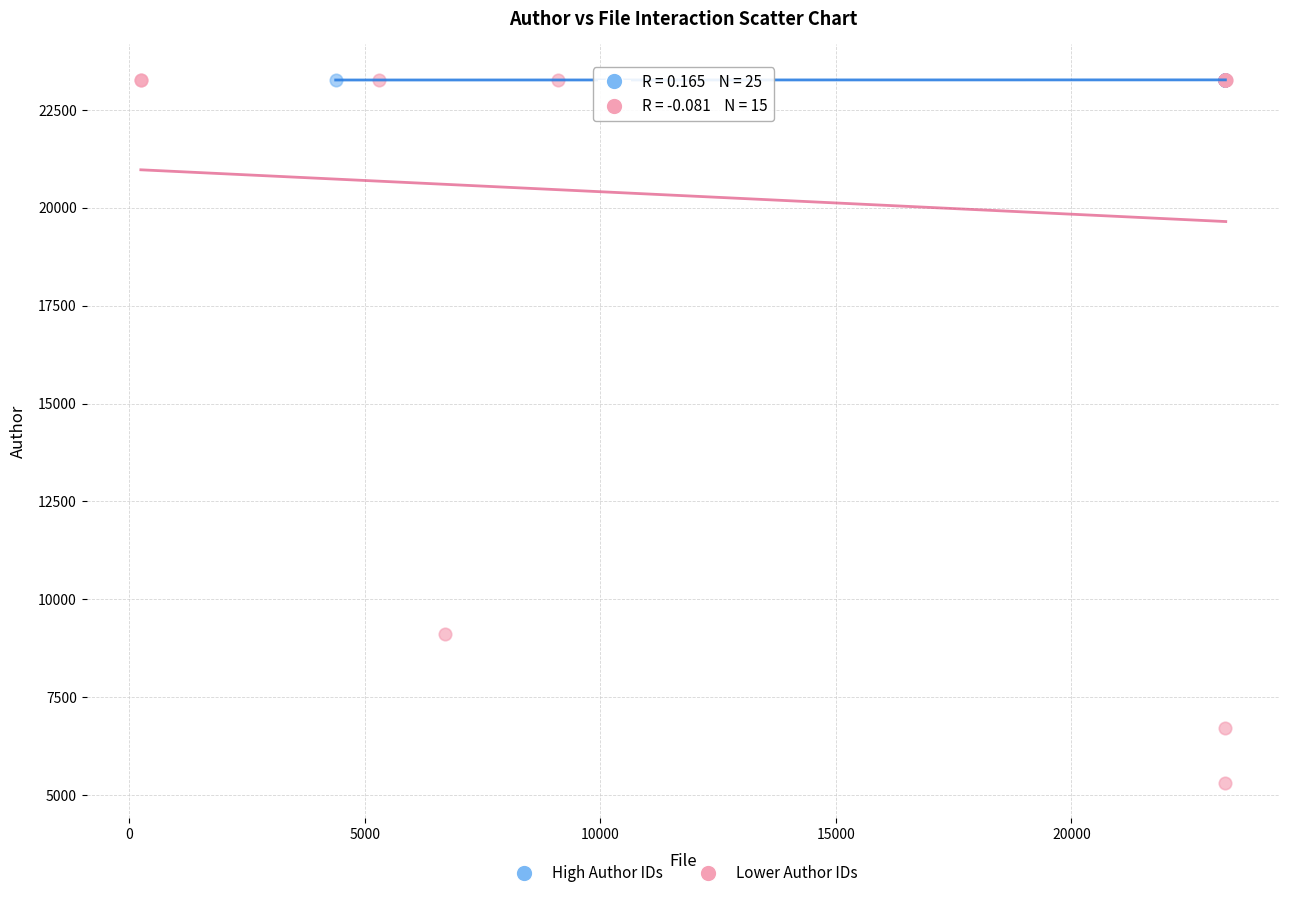

Which series has the largest Y range (max minus min)?

Lower Author IDs